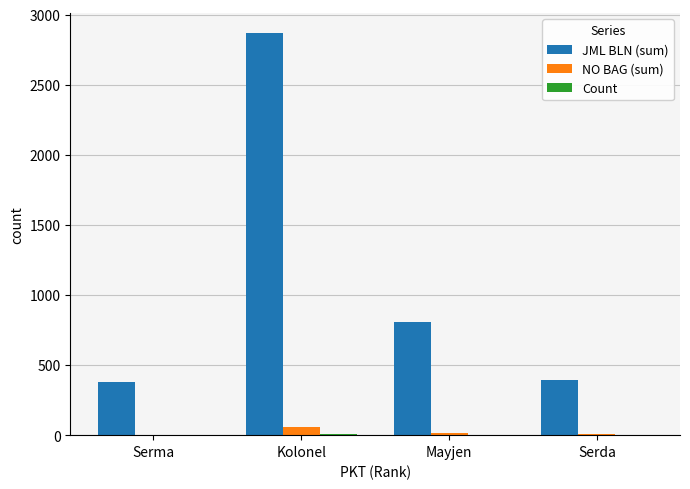

How many groups of bars are there?

4